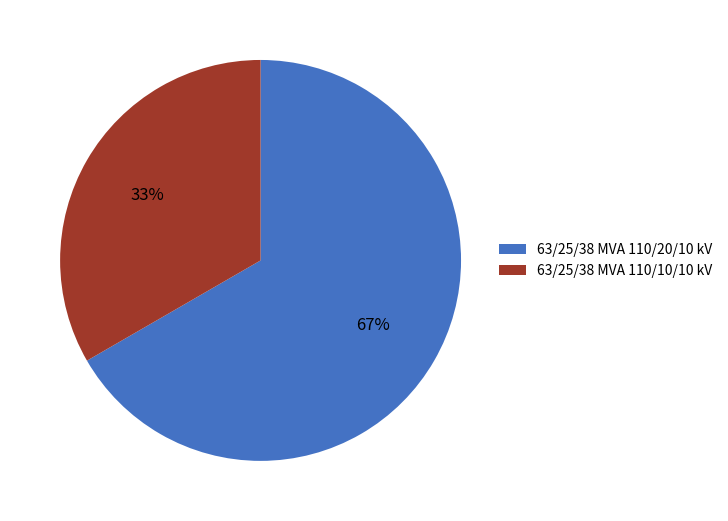

How many slices are in this pie chart?

2